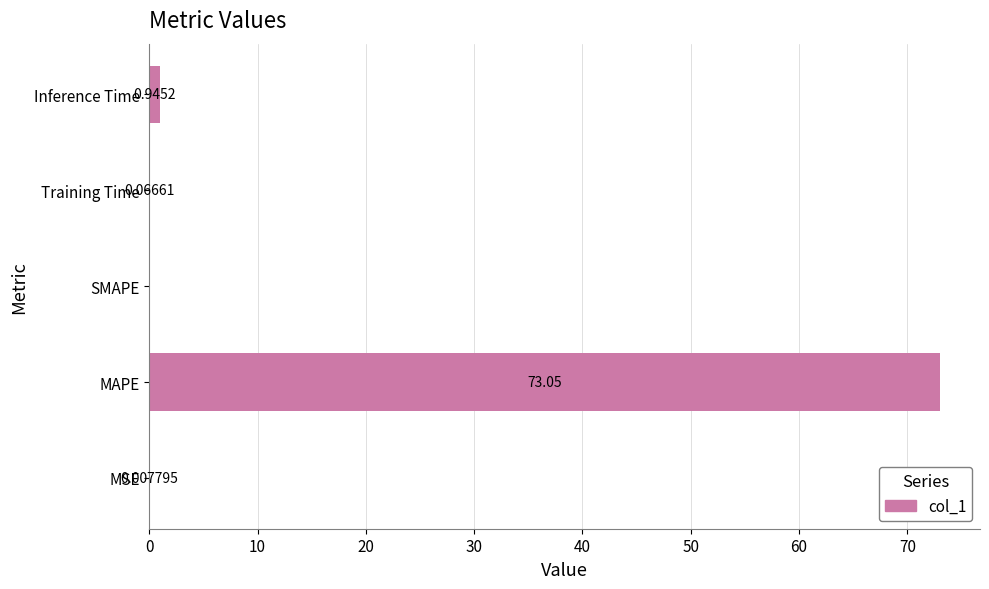

What is the change in value from MSE to Inference Time?

+0.9